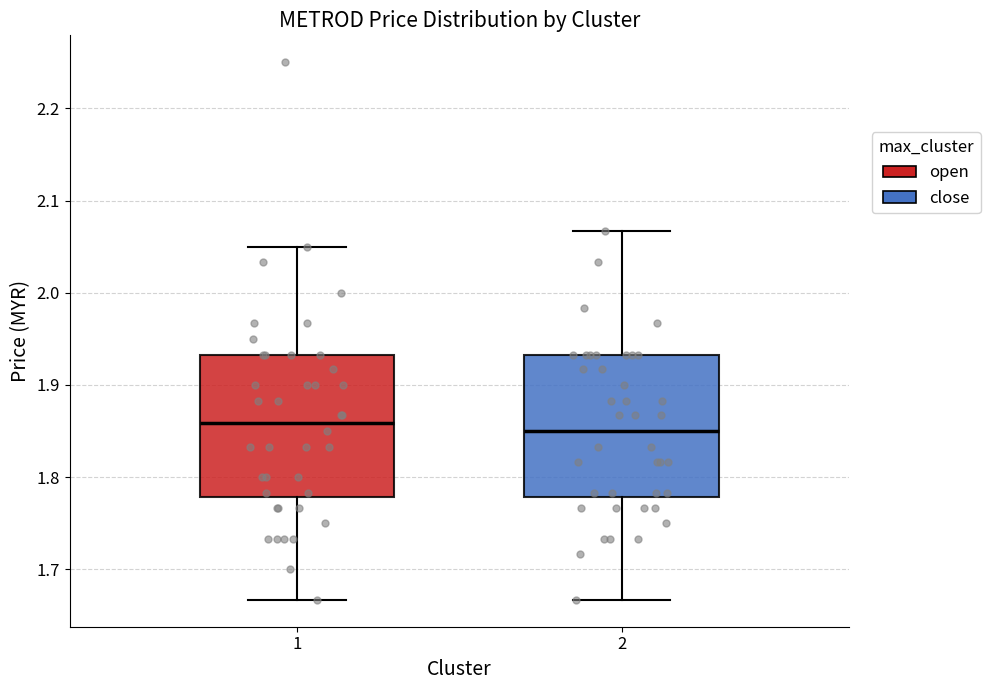

Reading left to right, transcribe this box plot: for each box, give where its median line is, the range the box spans, and where its two whiskers end, as read against the y-axis. The values are not printed on the chart, so give them approximately, as read against the axis.

1: median 1.86, box 1.78 to 1.93, whiskers 1.67 to 2.05
2: median 1.85, box 1.78 to 1.93, whiskers 1.67 to 2.07